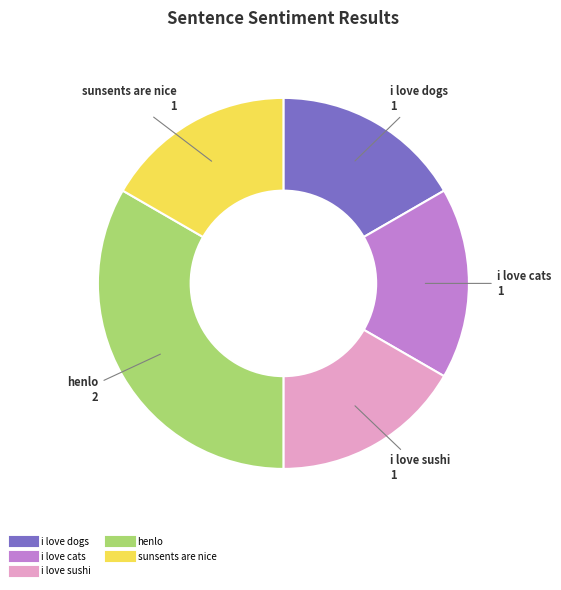

Is there any slice that represents more than half of the pie?

No